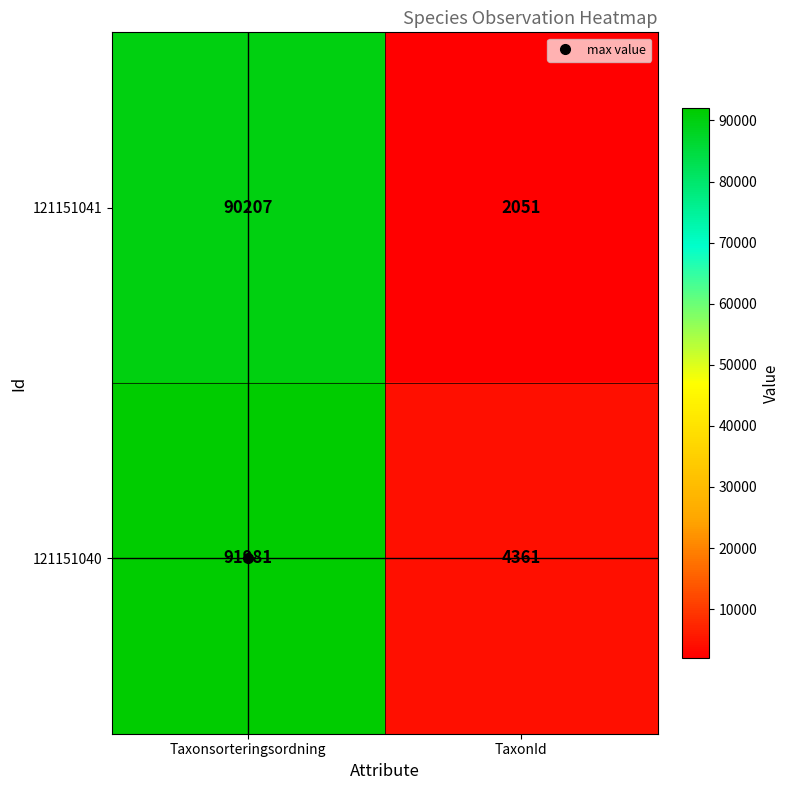

Which series has the largest total across all categories?

121151040